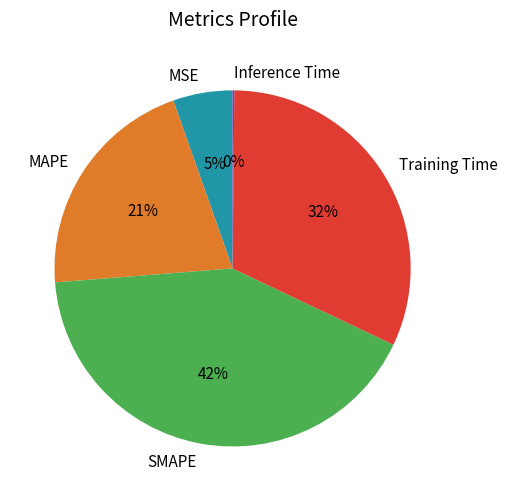

To the nearest percent, what percentage of the pie is SMAPE?

42%